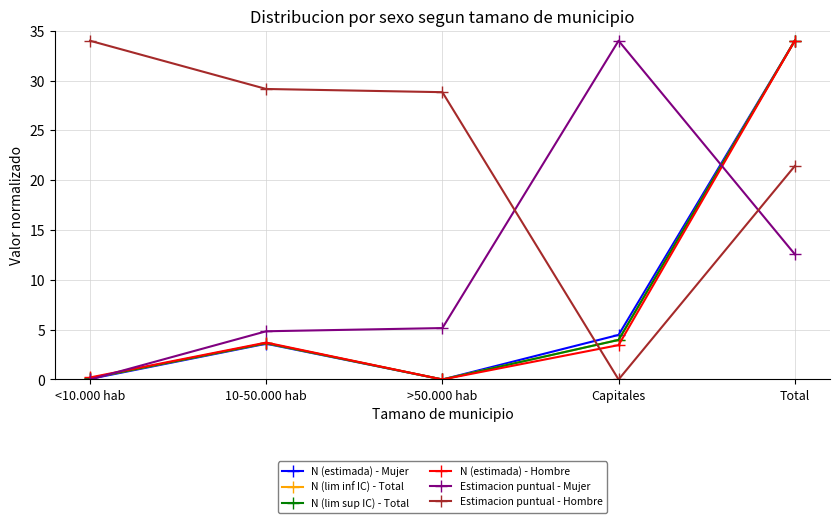

True or false: N (lim inf IC) - Total and N (estimada) - Hombre intersect in this chart.

False